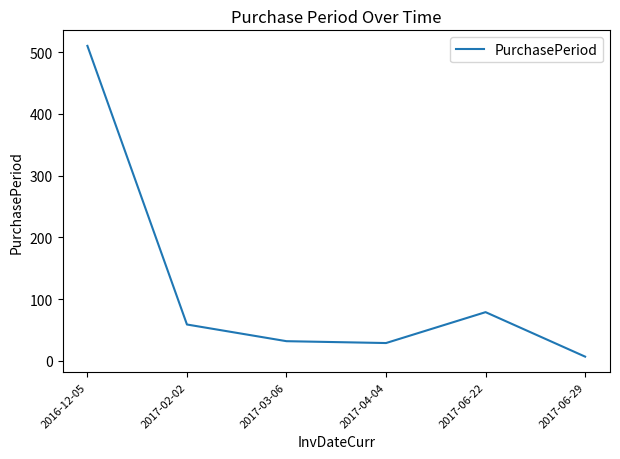

How many values are below 59?

3